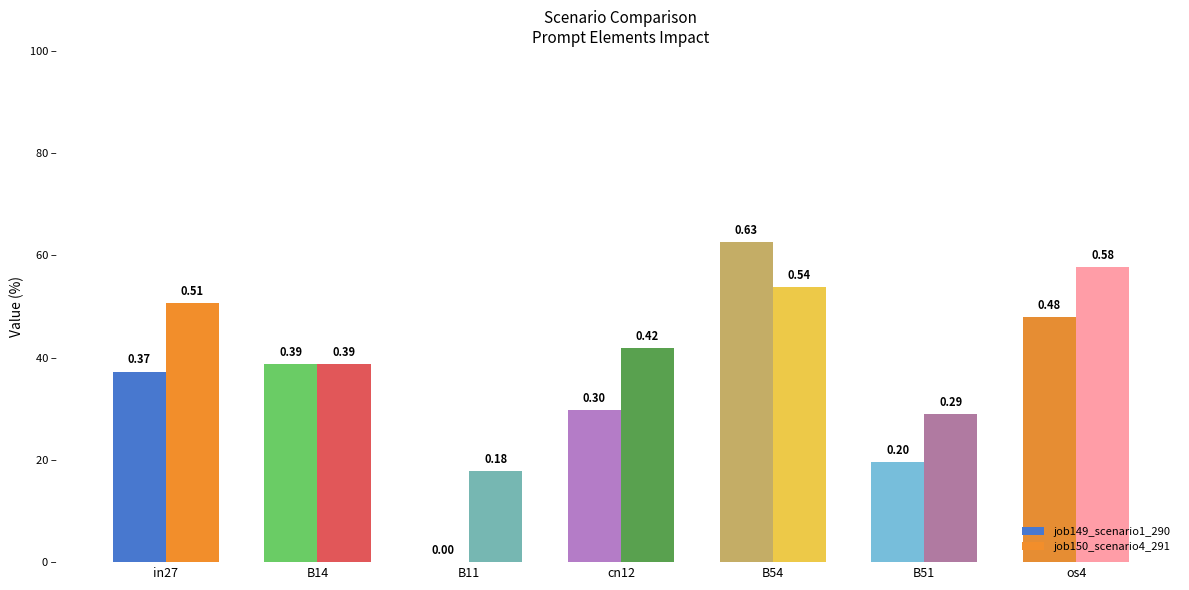

Which label corresponds to the smallest value in the chart?

B11